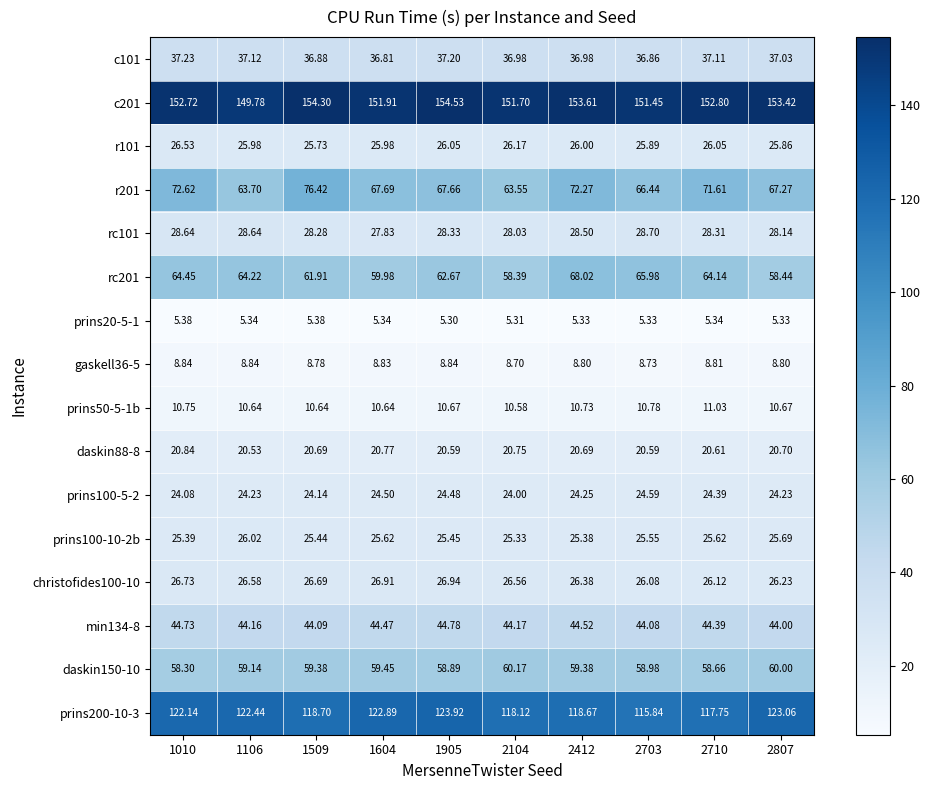

Is the value of c101 at 2710 greater than the value of prins200-10-3 at 1106?

No